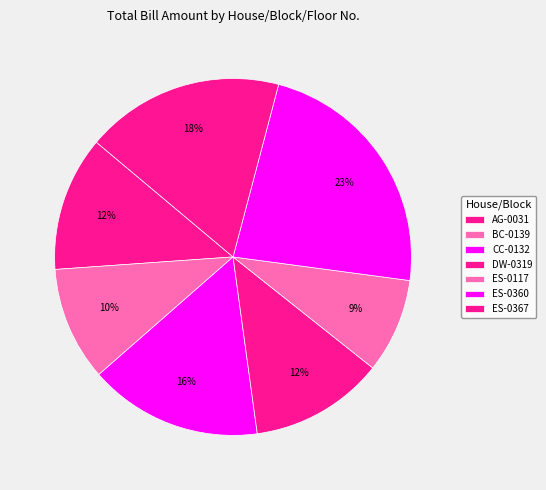

How many slices are in this pie chart?

7